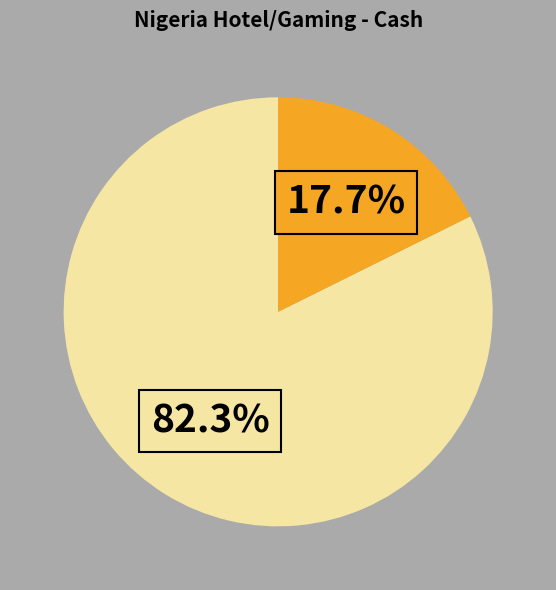

How many slices are in this pie chart?

2